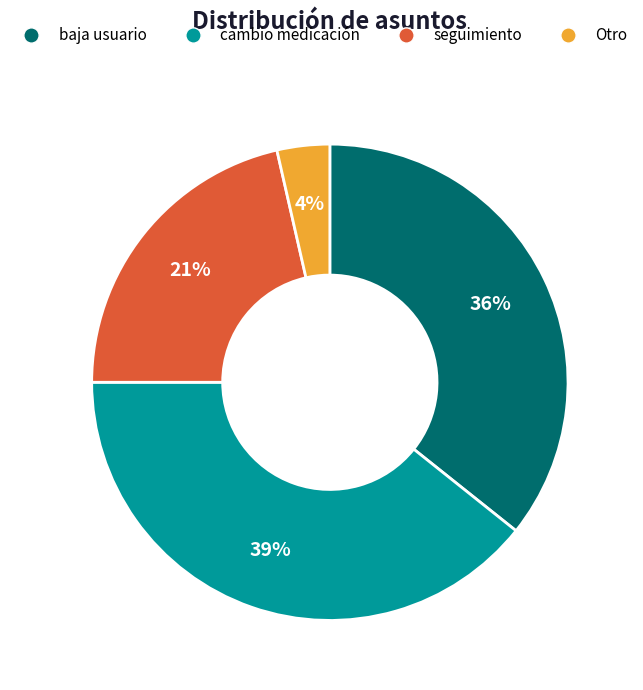

To the nearest percent, what is the combined percentage of Otro and seguimiento?

25%